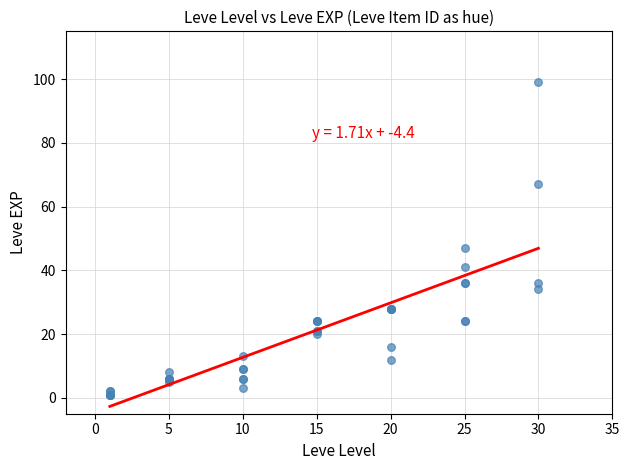

What Y value in the scatter plot is closest to 50?

47